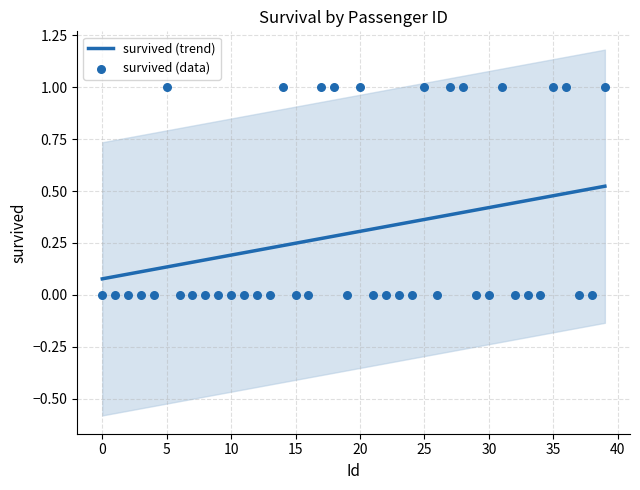

Which series reaches the minimum Y coordinate?

survived (data)